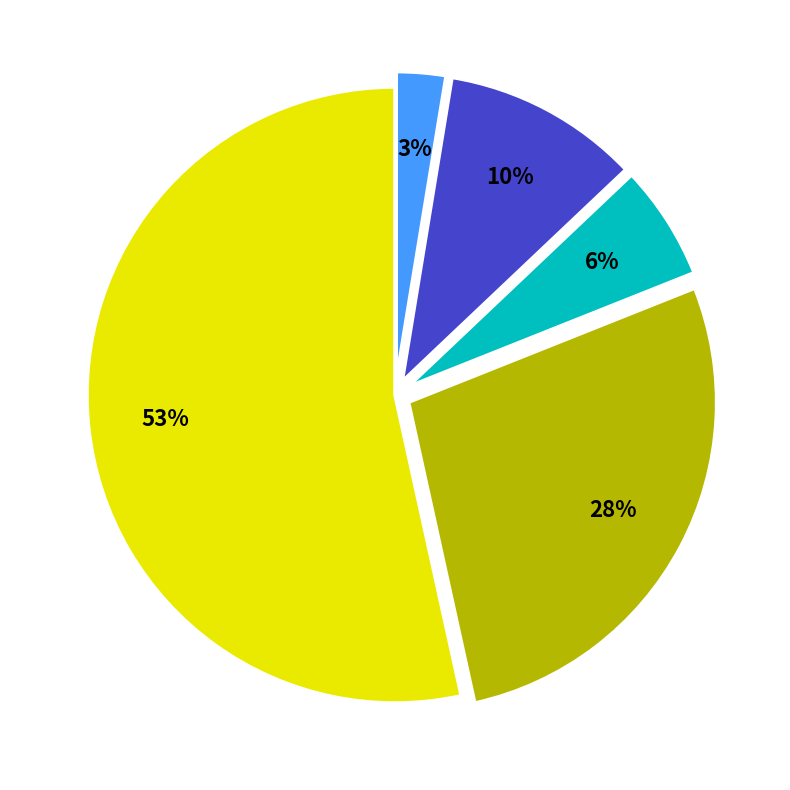

How many segments does this pie chart have?

5